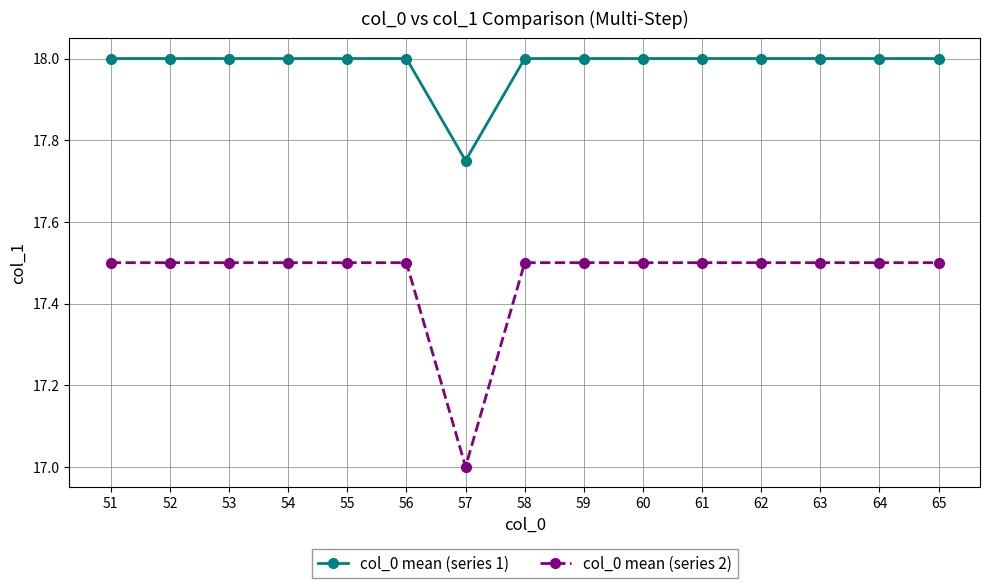

At which label does col_0 mean (series 2) reach its minimum?

57